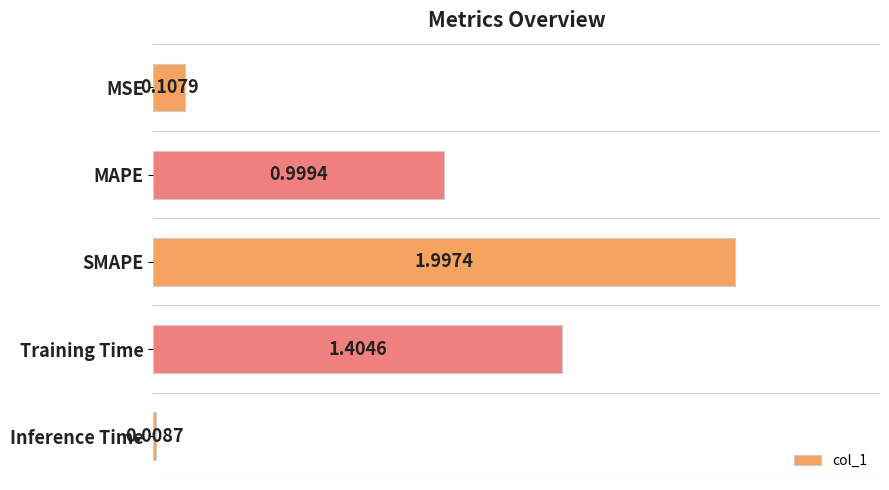

Which has a higher value, MAPE or SMAPE?

SMAPE